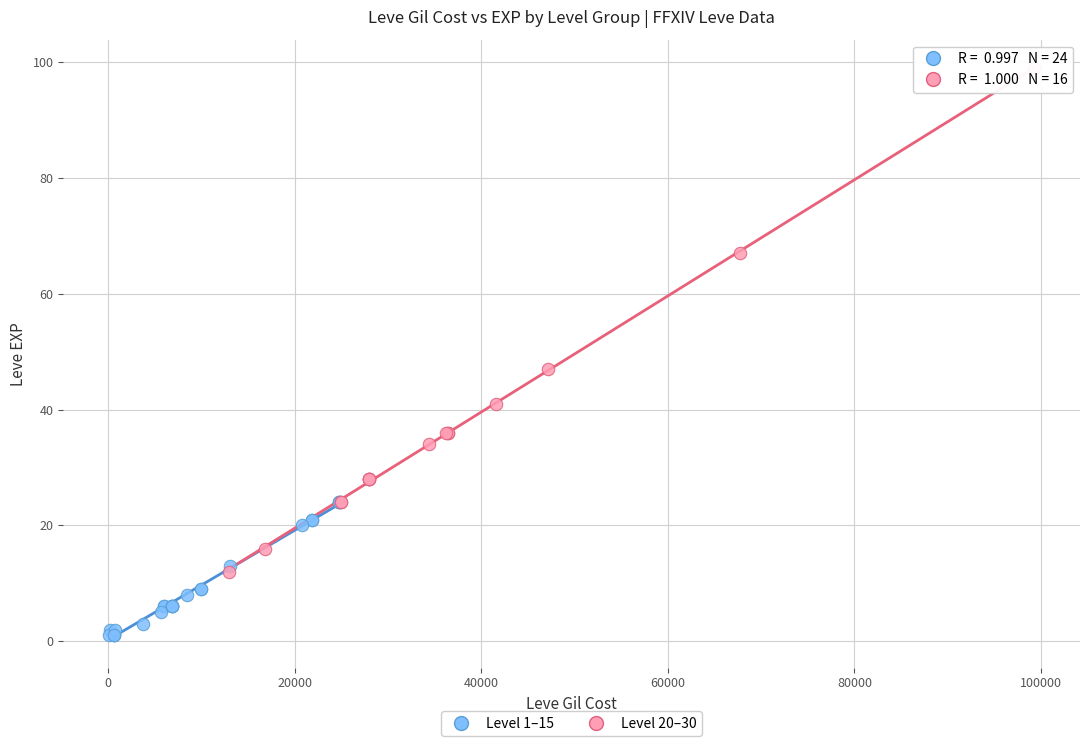

Which series contains the lowest Y value?

Level 1–15